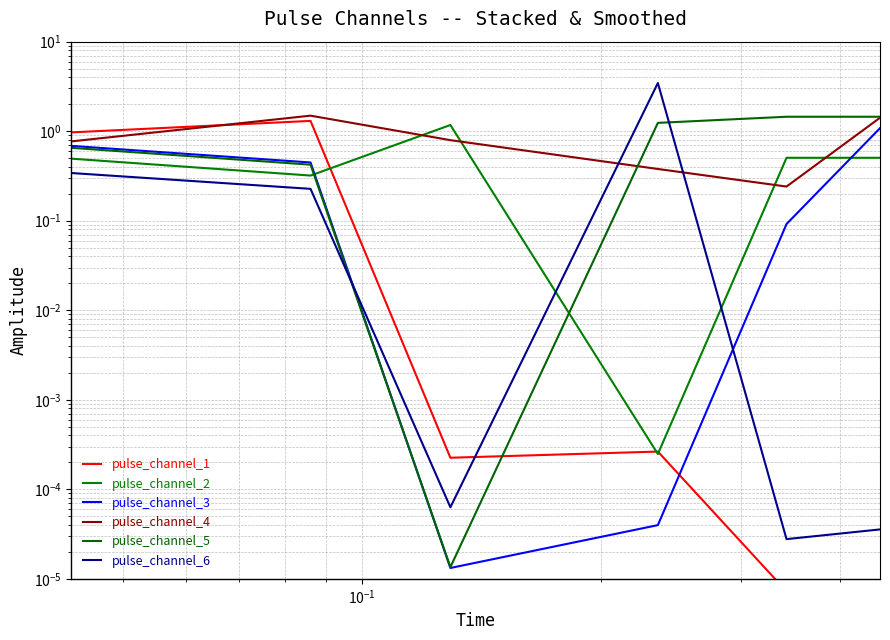

What are all the series names shown in the legend?

pulse_channel_1, pulse_channel_2, pulse_channel_3, pulse_channel_4, pulse_channel_5, pulse_channel_6